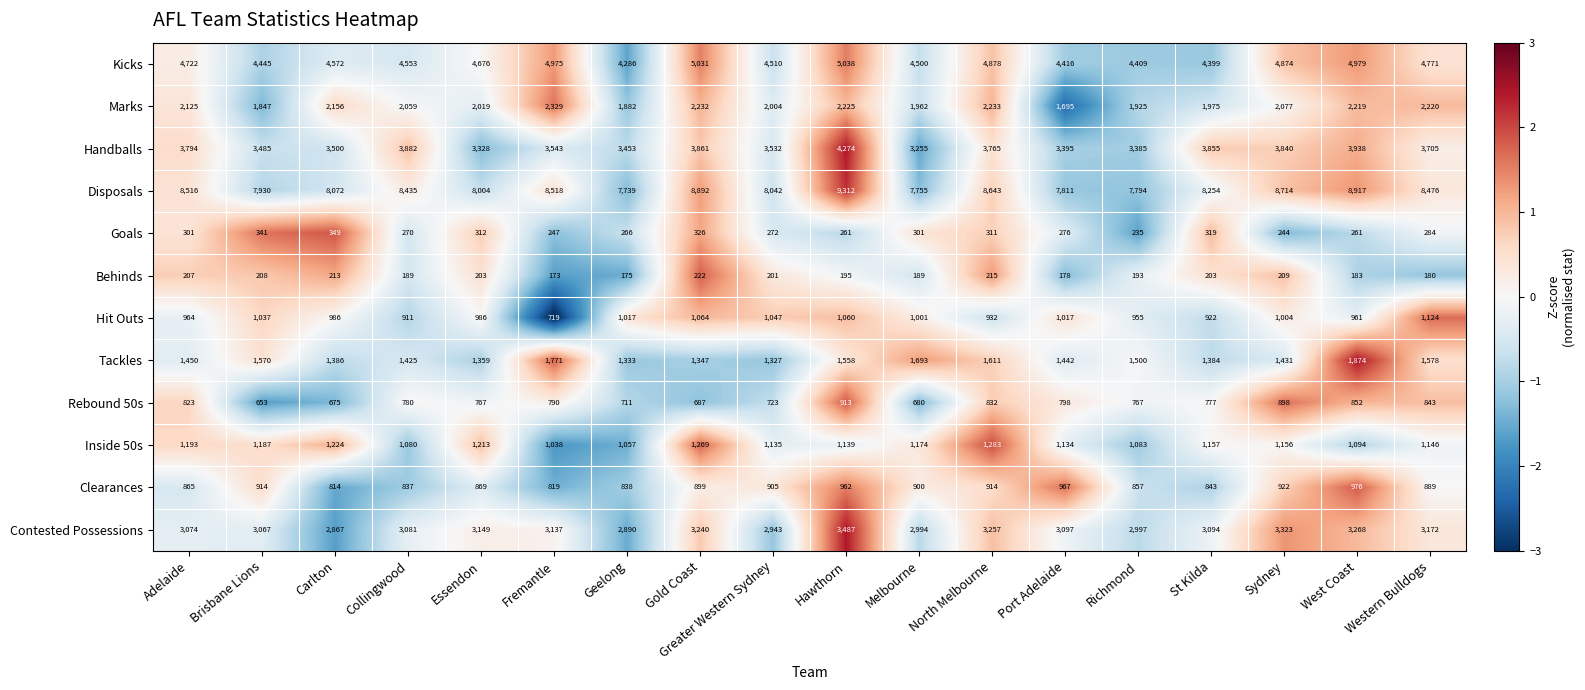

How many series are shown in this chart?

12